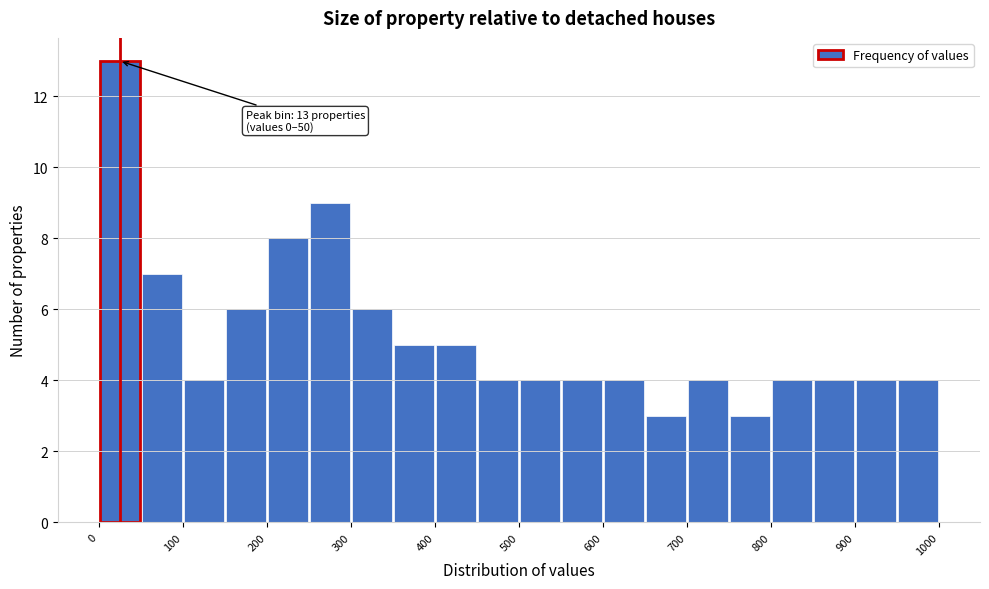

Which range on the x-axis has the tallest bar?

0 to 50